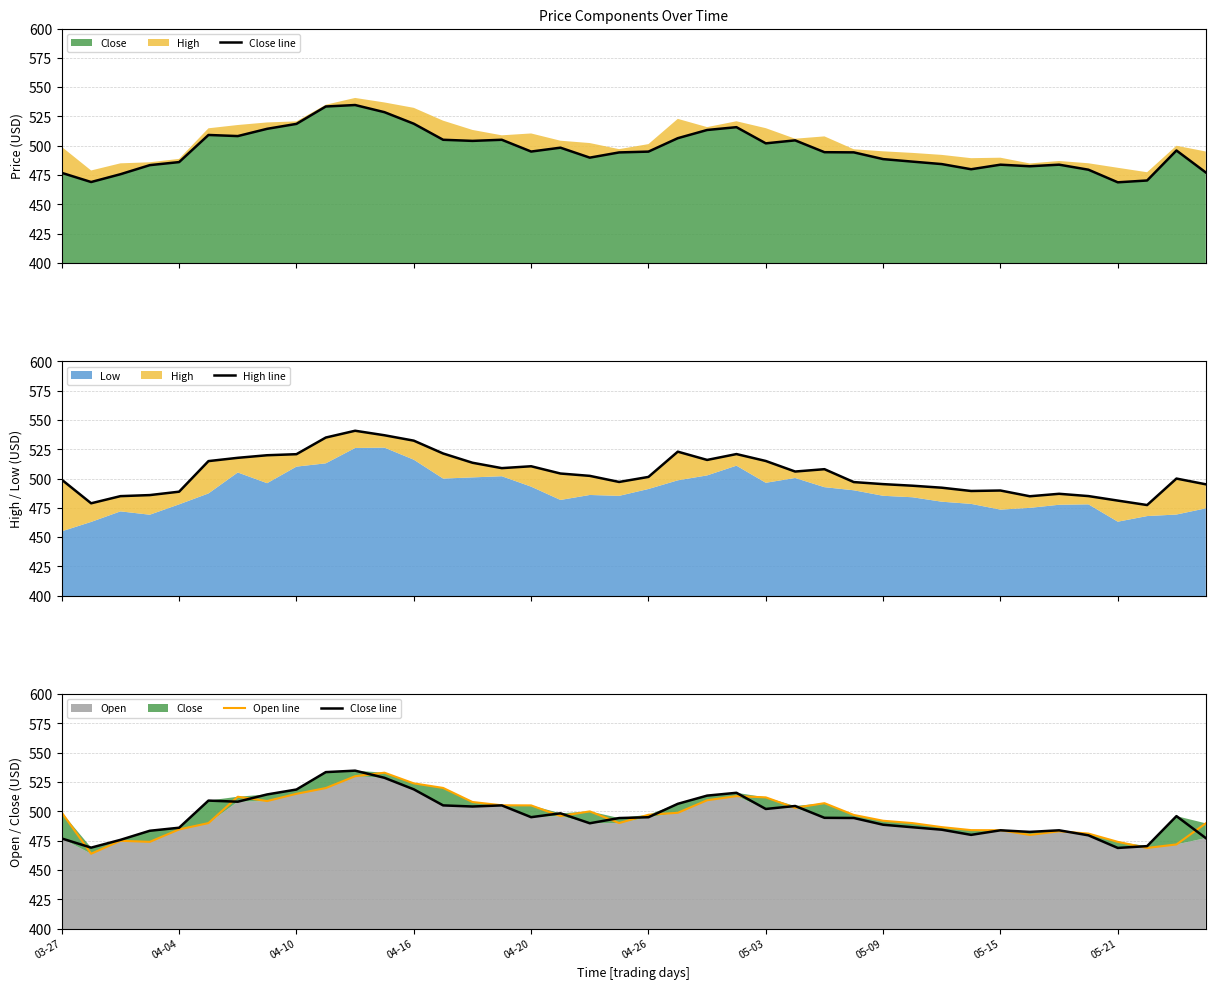

The value of Close line at 18 is 291.2. True or false?

False